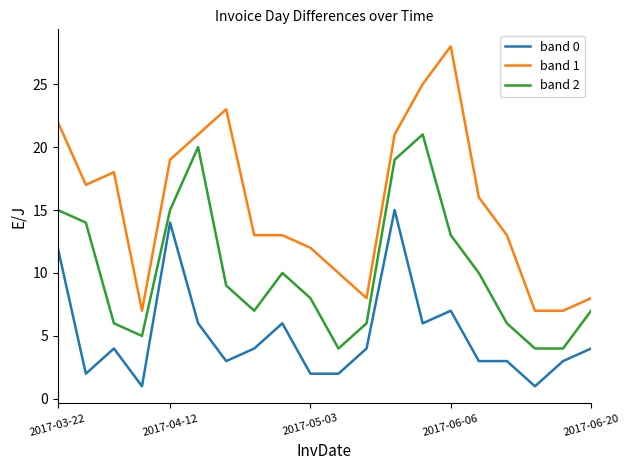

Reading left to right, extract all data points from this chart.

band 0: 12	2	4	1	14	6	3	4	6	2	2	4	15	6	7	3	3	1	3	4
band 1: 22	17	18	7	19	21	23	13	13	12	10	8	21	25	28	16	13	7	7	8
band 2: 15	14	6	5	15	20	9	7	10	8	4	6	19	21	13	10	6	4	4	7